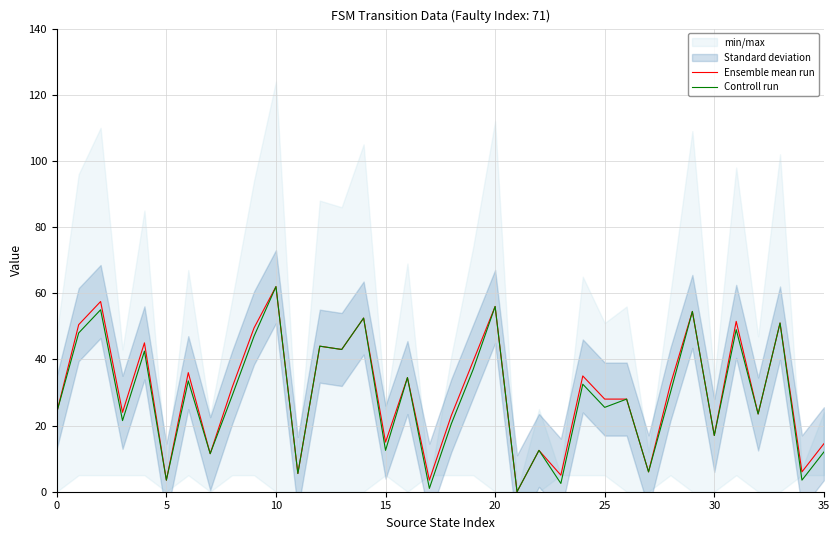

The value of Controll run at 15 is 12.5. True or false?

True